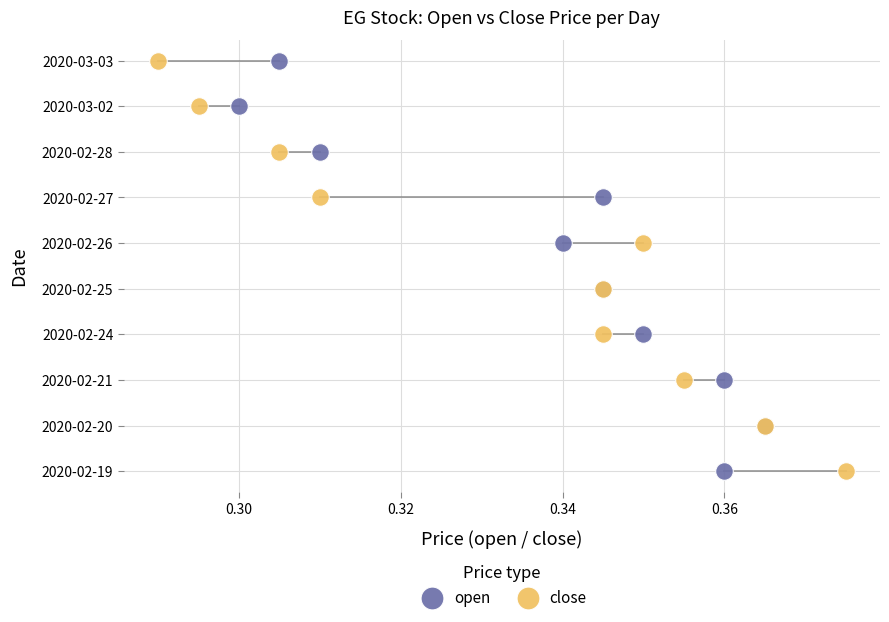

What are all the series names shown in the legend?

open, close